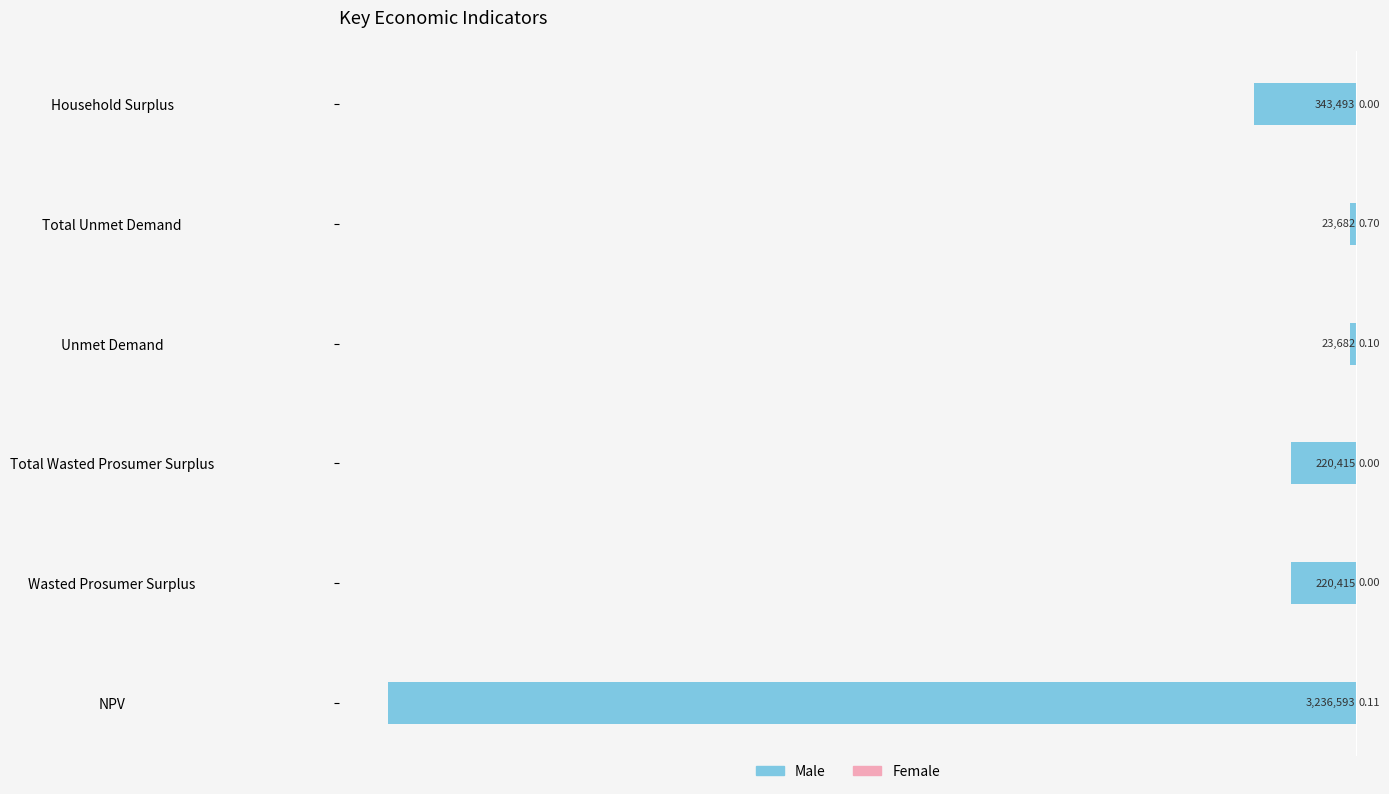

Does the chart contain any negative values?

Yes